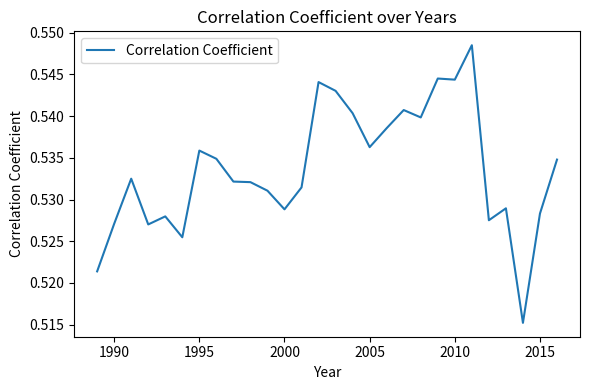

What is the value of the 27th point from the left?

0.5